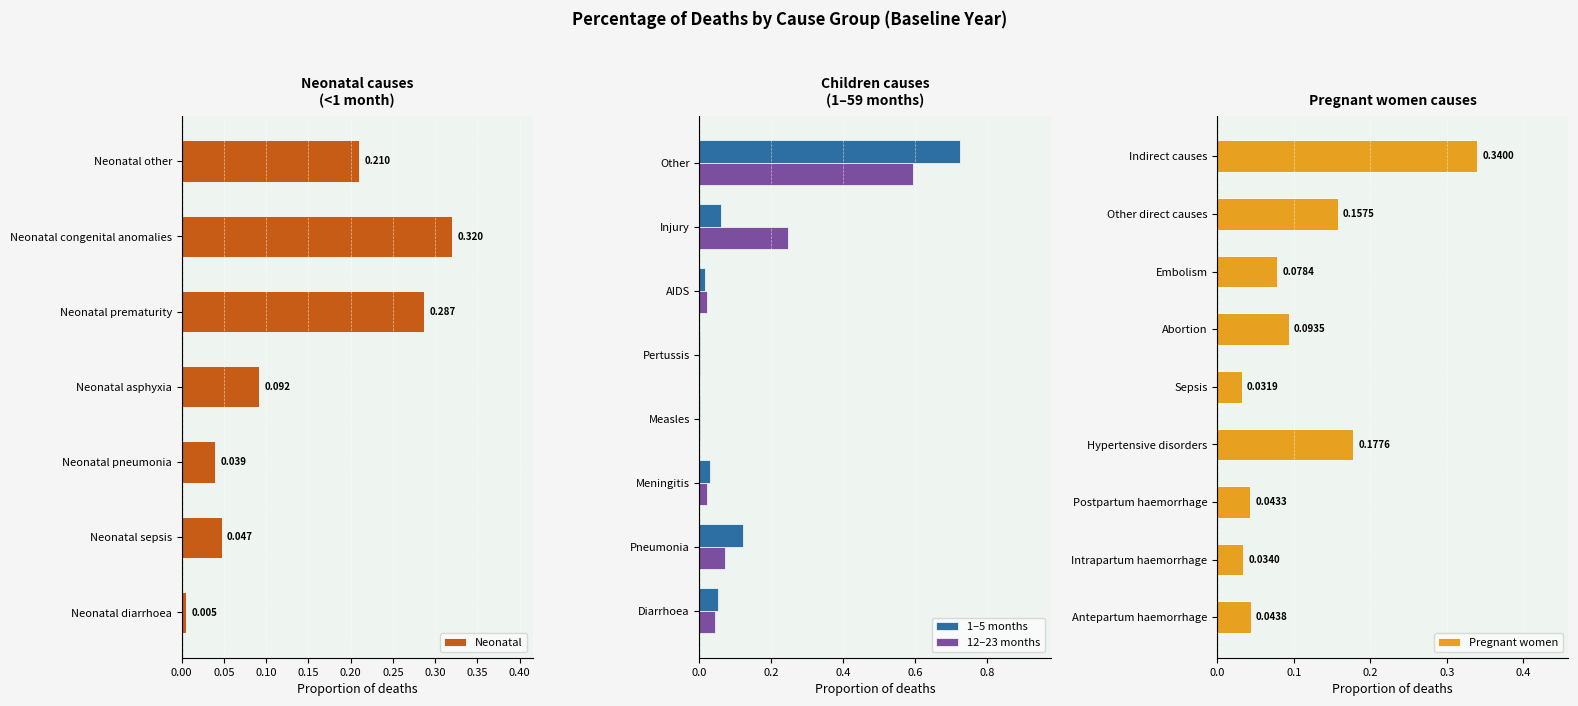

Where is Neonatal nearest to the value 0?

Neonatal diarrhoea